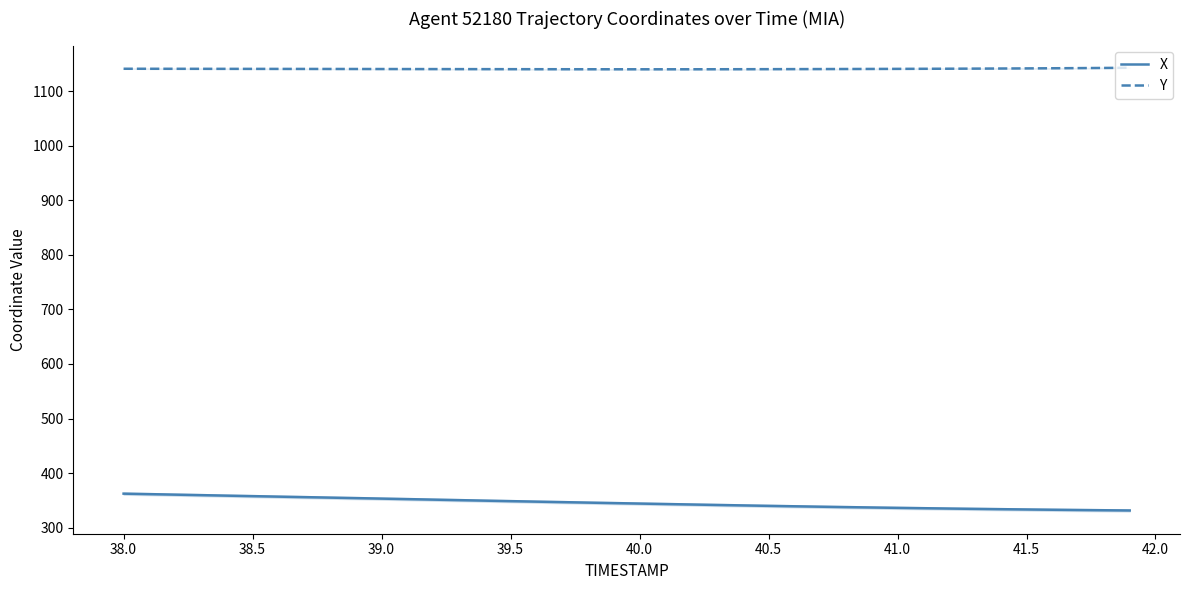

What is the maximum value for X?

362.2